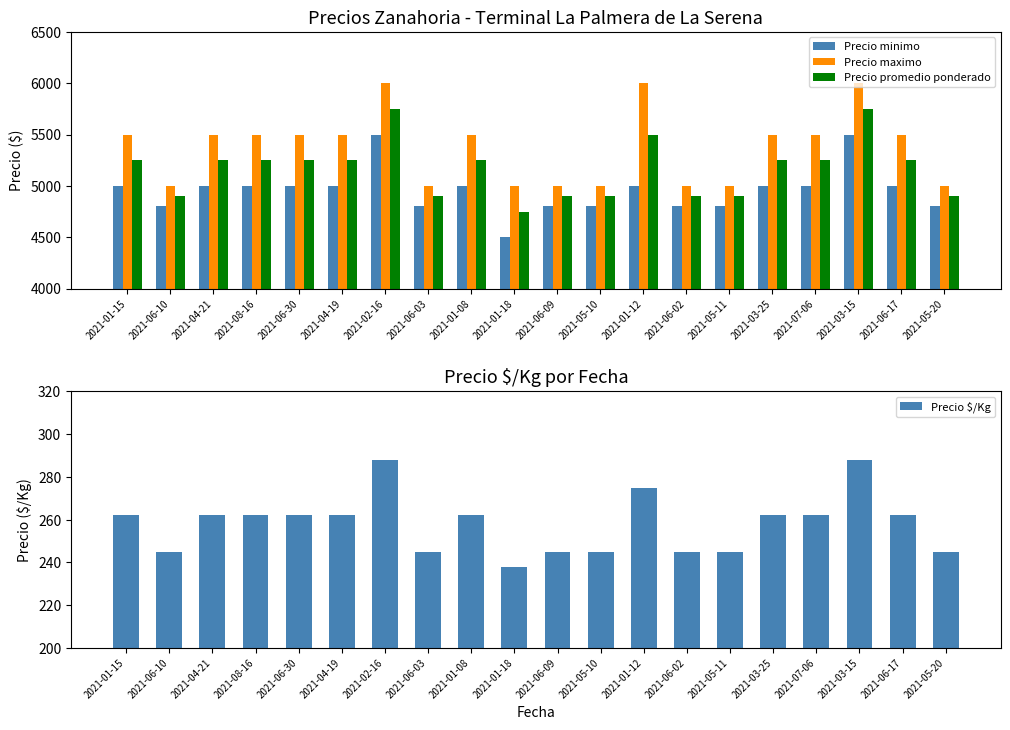

How many values in the Precio minimo series exceed 5000?

2